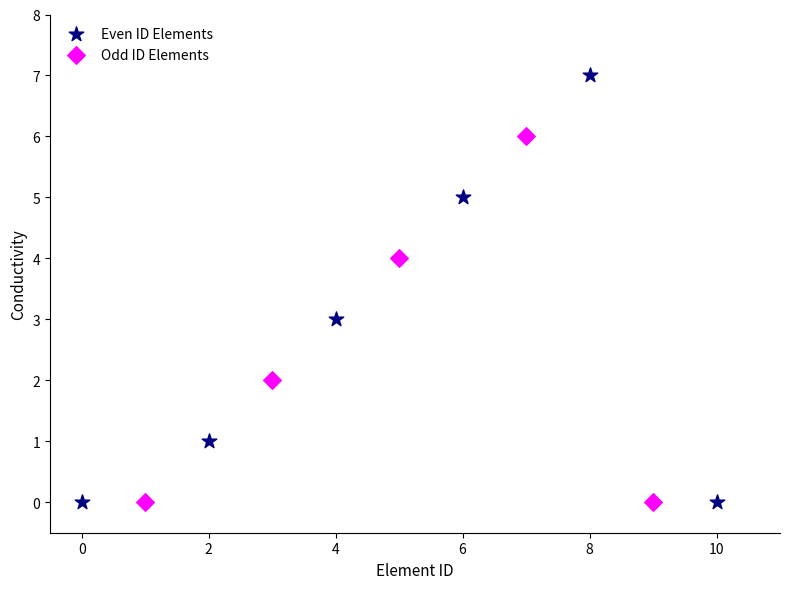

Which series reaches the maximum Y coordinate?

Even ID Elements